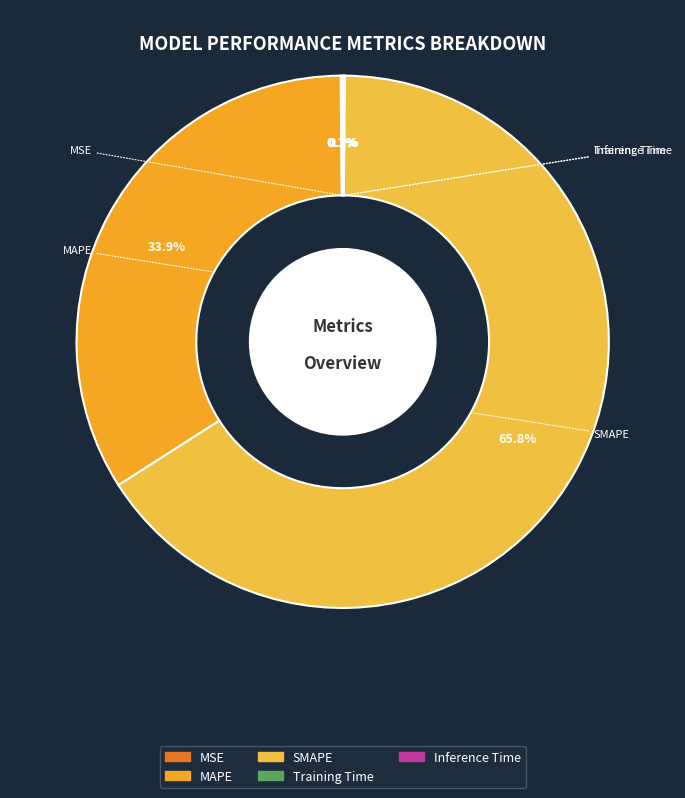

Does SMAPE represent more than half of the total?

Yes